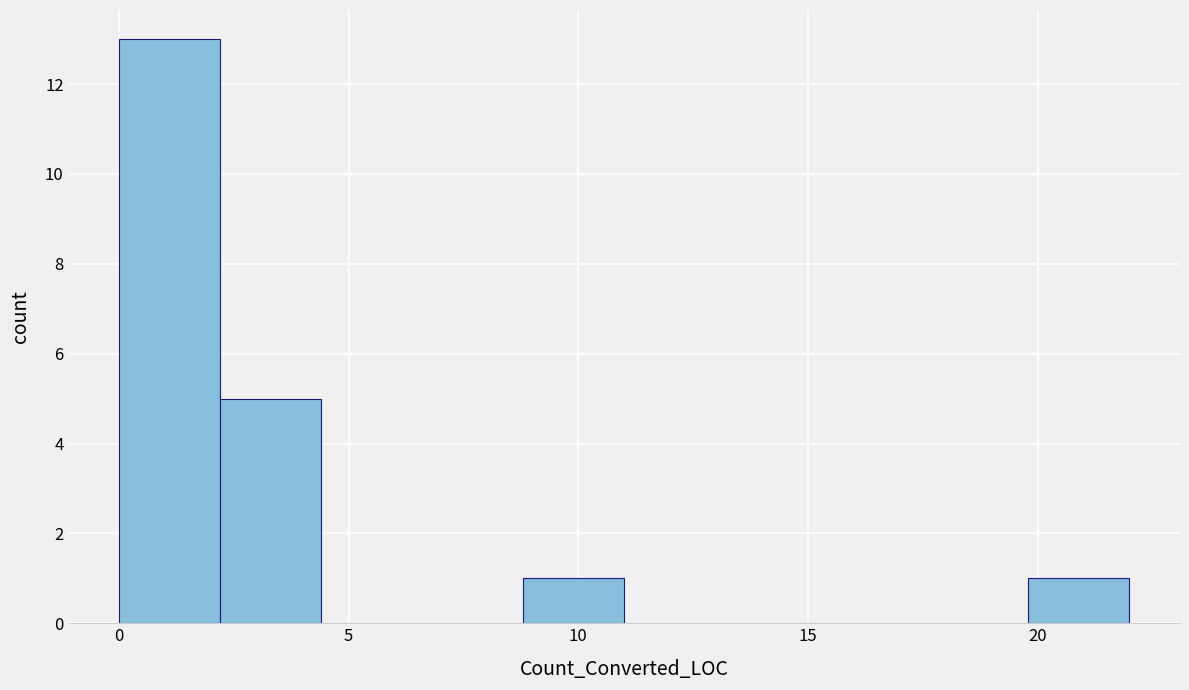

Reading left to right, transcribe this chart: for each bar, give the range it covers on the x-axis and its height. Neither the bar edges nor the heights are printed on the chart, so give them approximately, as read against the axes.

0.0 to 2.2: 13
2.2 to 4.4: 5
4.4 to 6.6: 0
6.6 to 8.8: 0
8.8 to 11.0: 1
11.0 to 13.2: 0
13.2 to 15.4: 0
15.4 to 17.6: 0
17.6 to 19.8: 0
19.8 to 22.0: 1